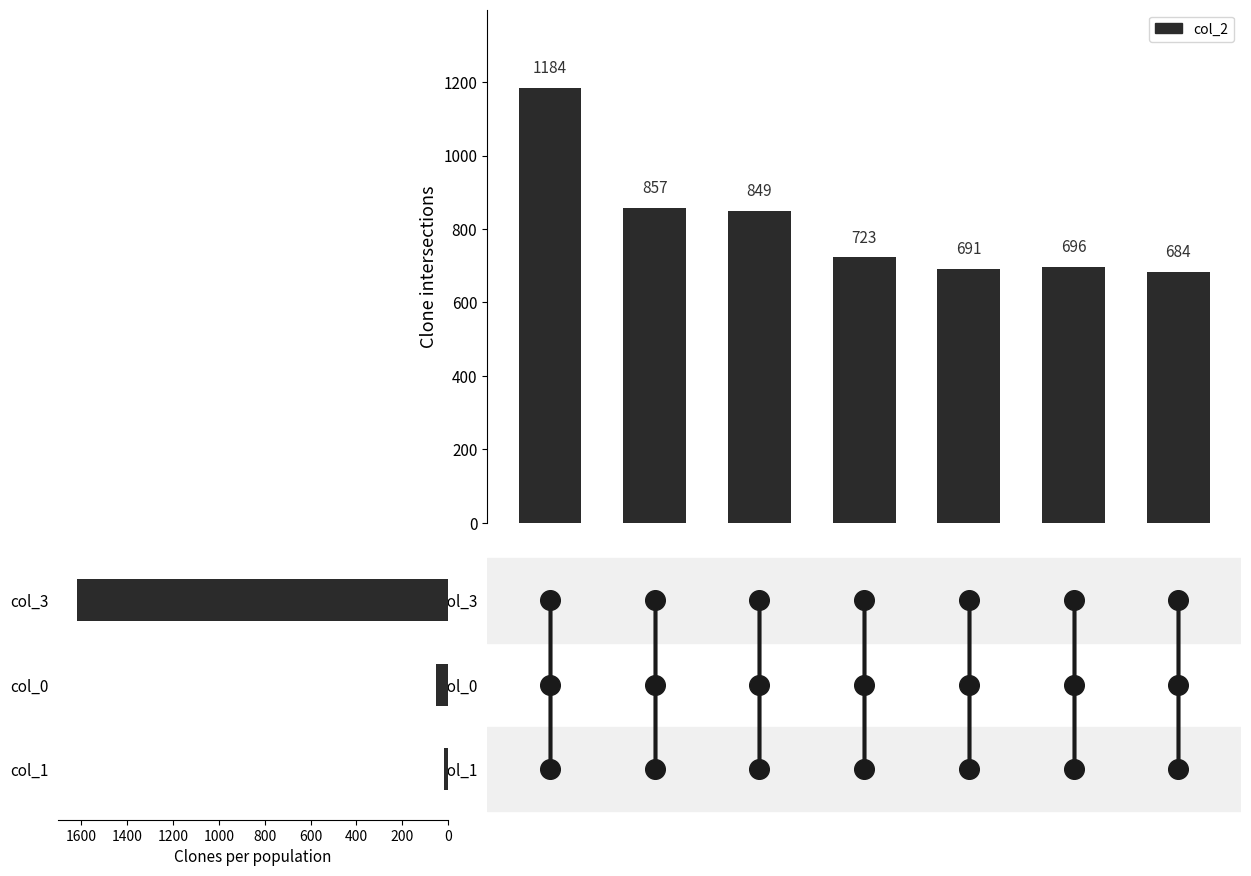

At how many categories does at least one series exceed 1163?

1